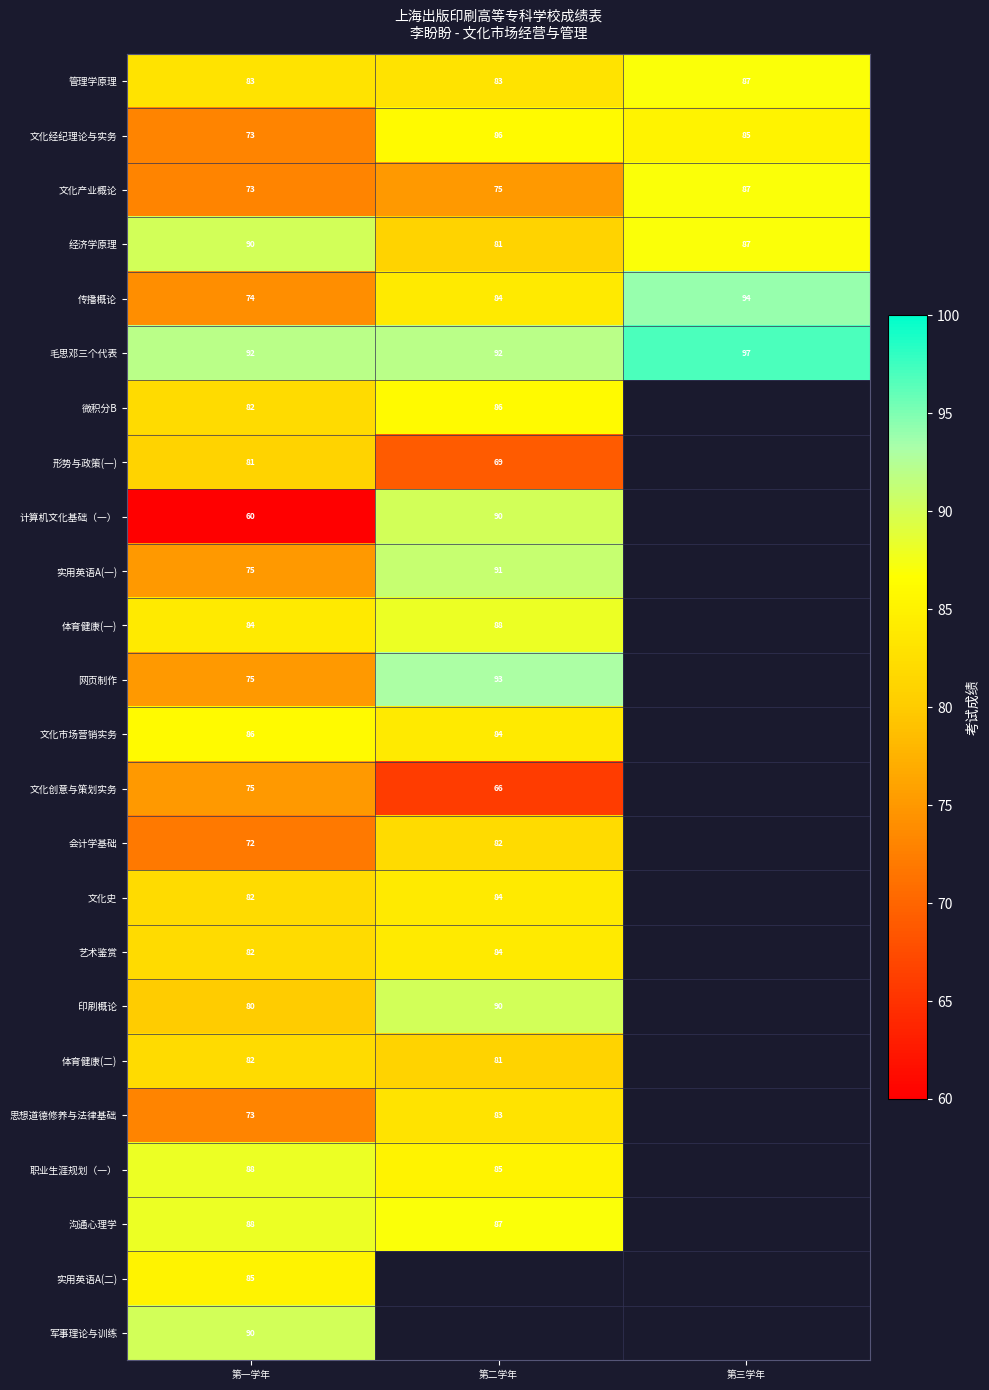

Count the number of categories in the chart.

3